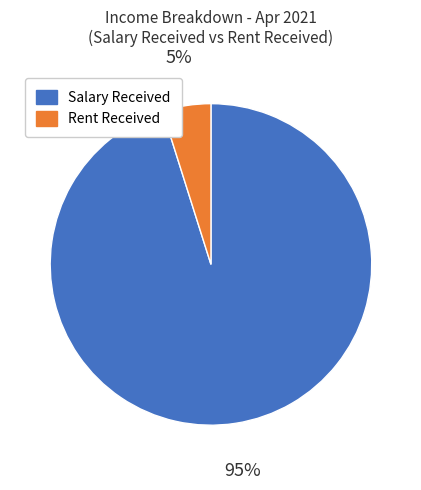

The Rent Received slice represents 18% of the pie. True or false?

False